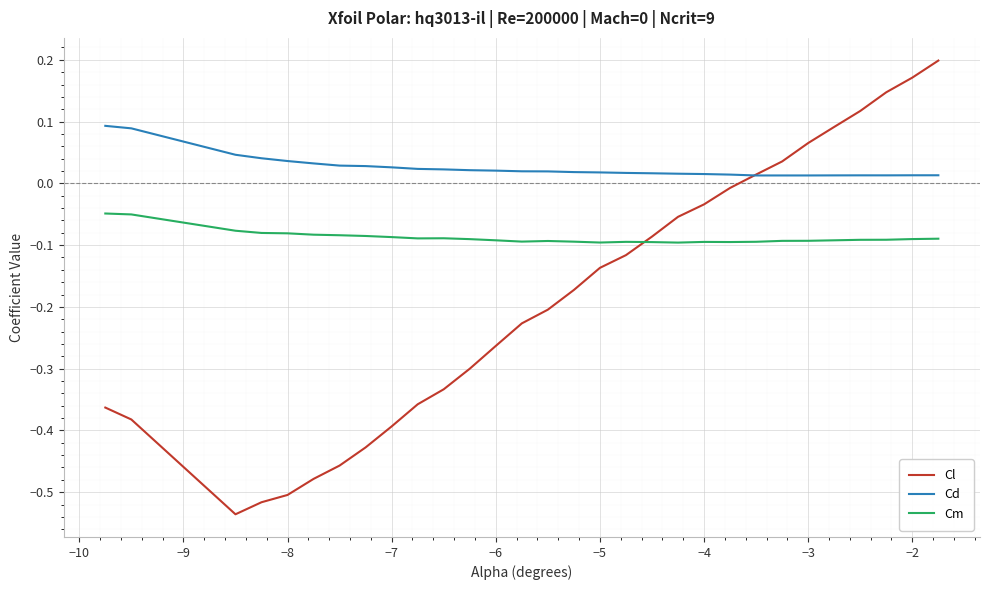

Rank the series by their maximum value, from highest to lowest.

Cl, Cd, Cm